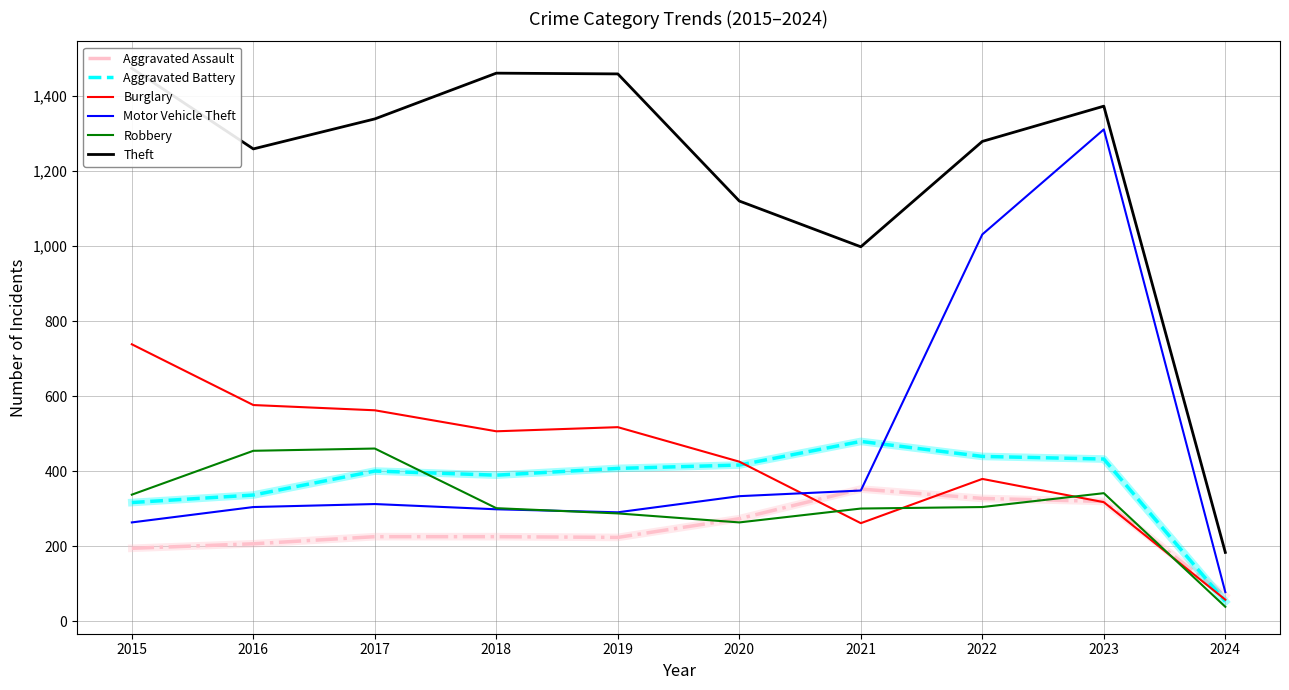

How many times do Motor Vehicle Theft and Burglary cross each other?

1